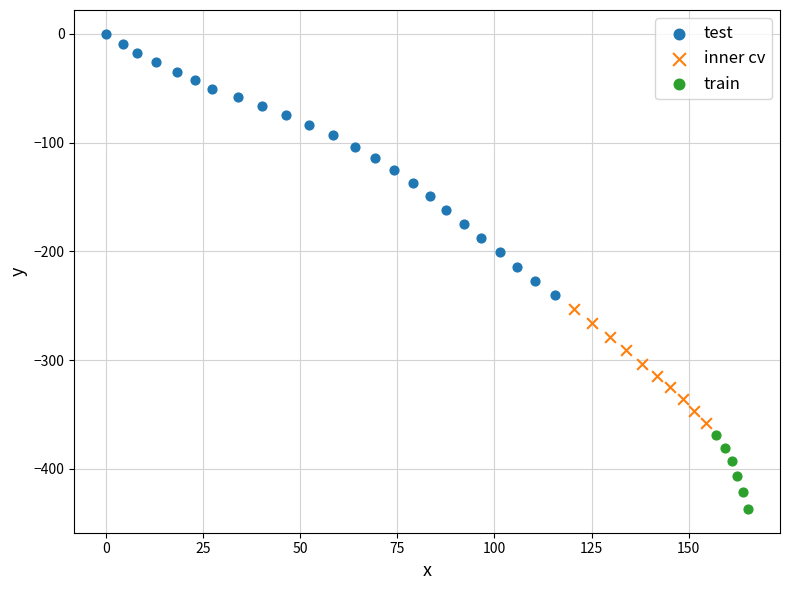

What are all the series names shown in the legend?

test, inner cv, train